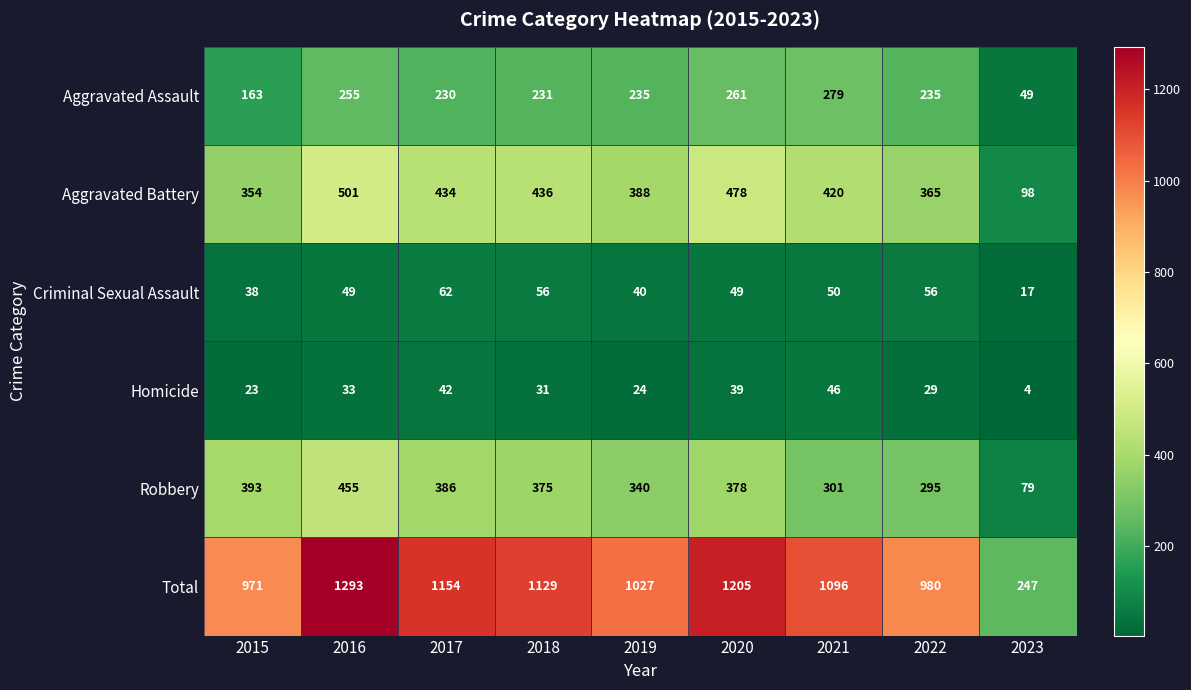

At 2015, list the series in order from largest to smallest.

Total, Robbery, Aggravated Battery, Aggravated Assault, Criminal Sexual Assault, Homicide